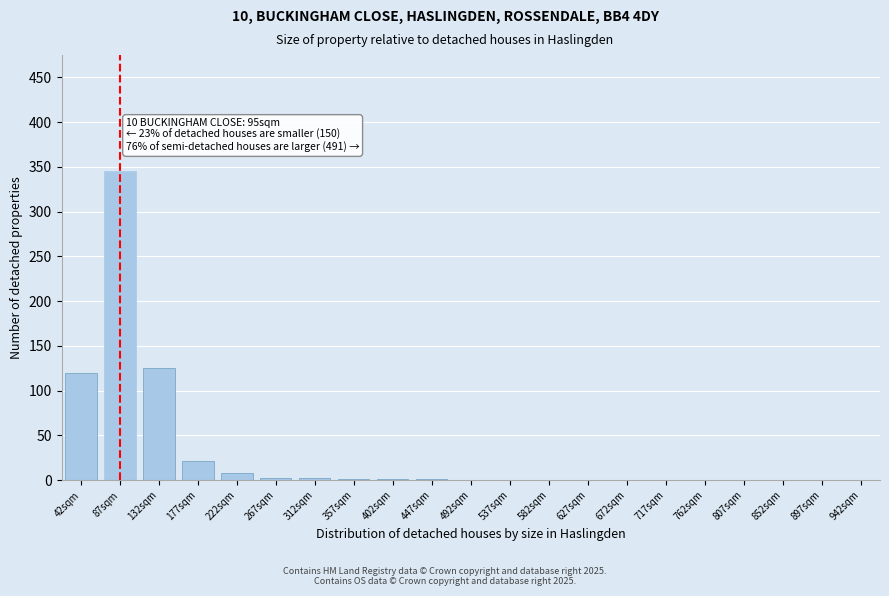

What is the maximum value shown in the chart?

345